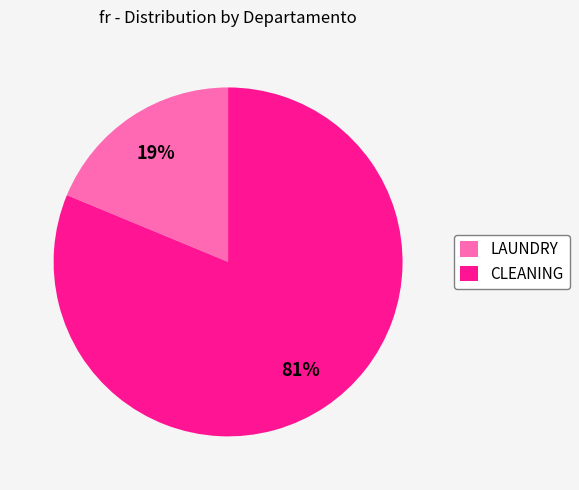

Which category has the smallest portion of the pie?

LAUNDRY